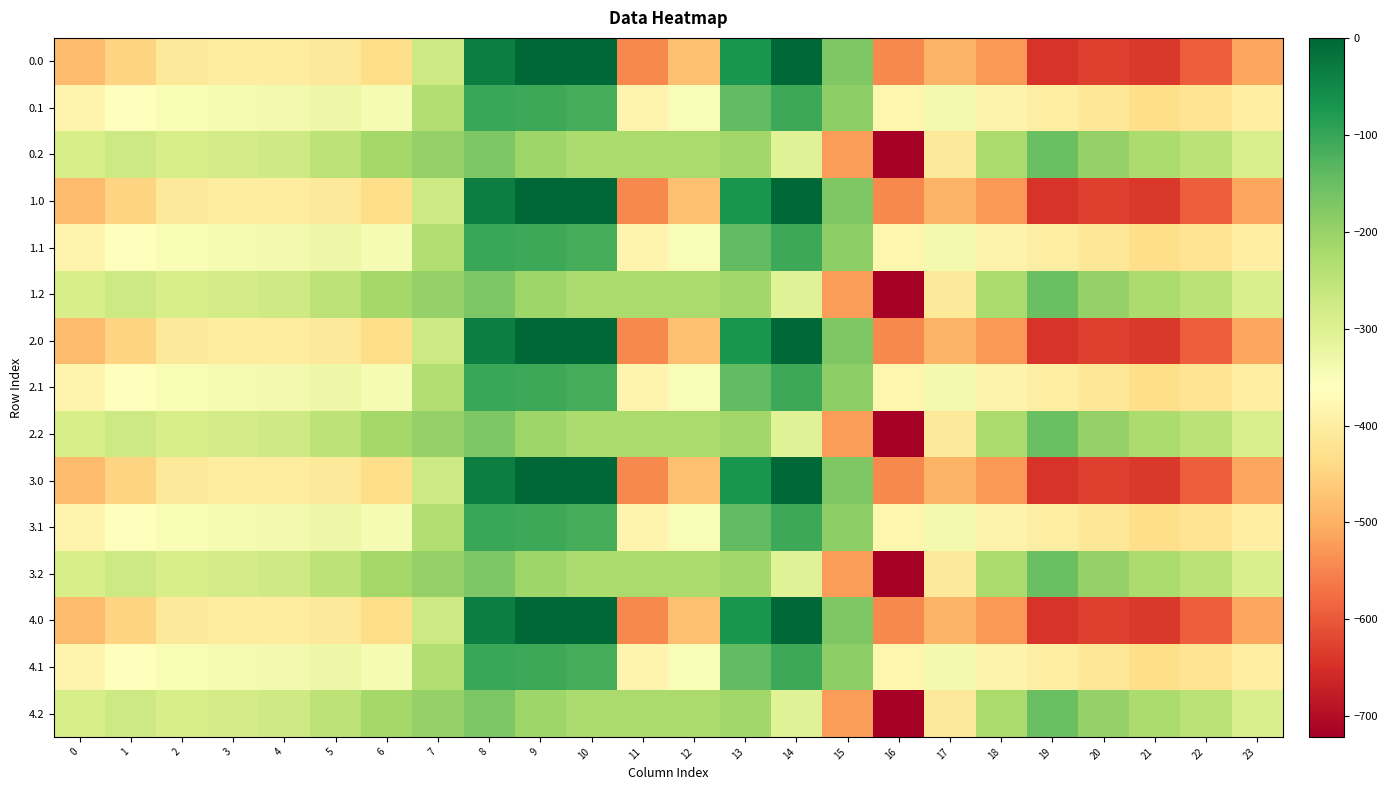

List the series in order of their peak value, lowest first.

0.2, 1.2, 2.2, 3.2, 4.2, 0.1, 1.1, 2.1, 3.1, 4.1, 0.0, 1.0, 2.0, 3.0, 4.0